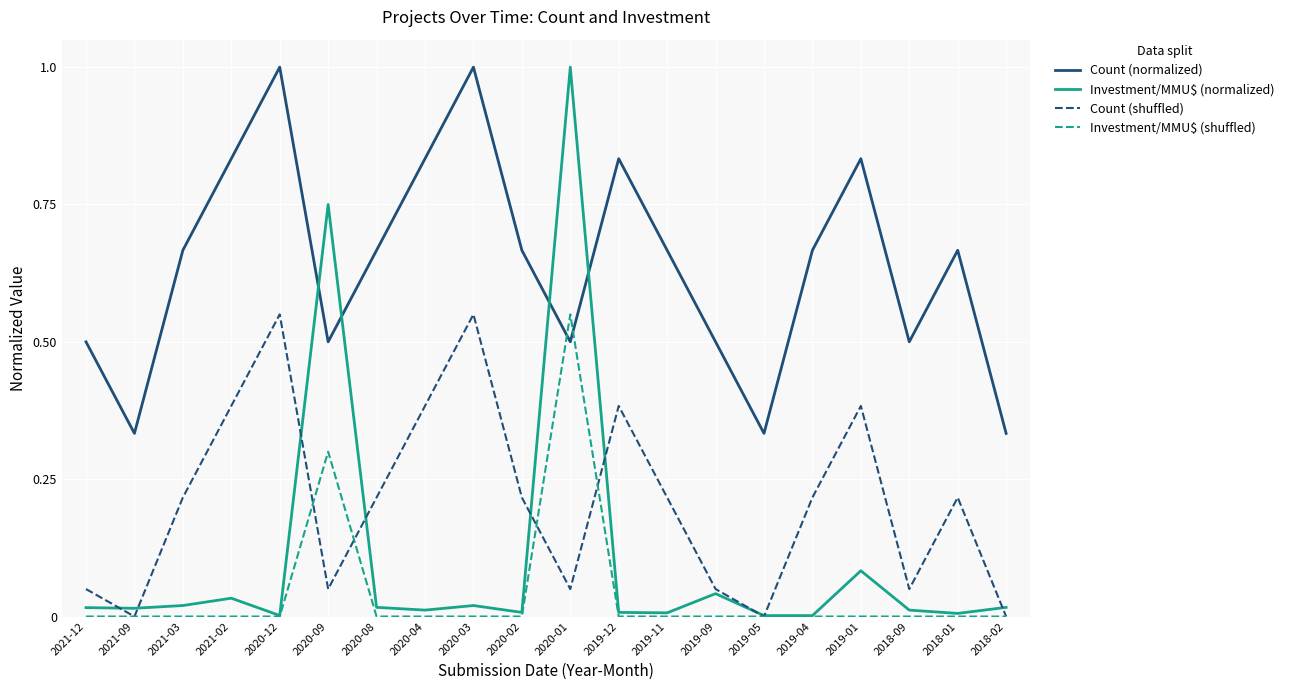

True or false: Count (normalized) and Investment/MMU$ (normalized) cross at least once.

True